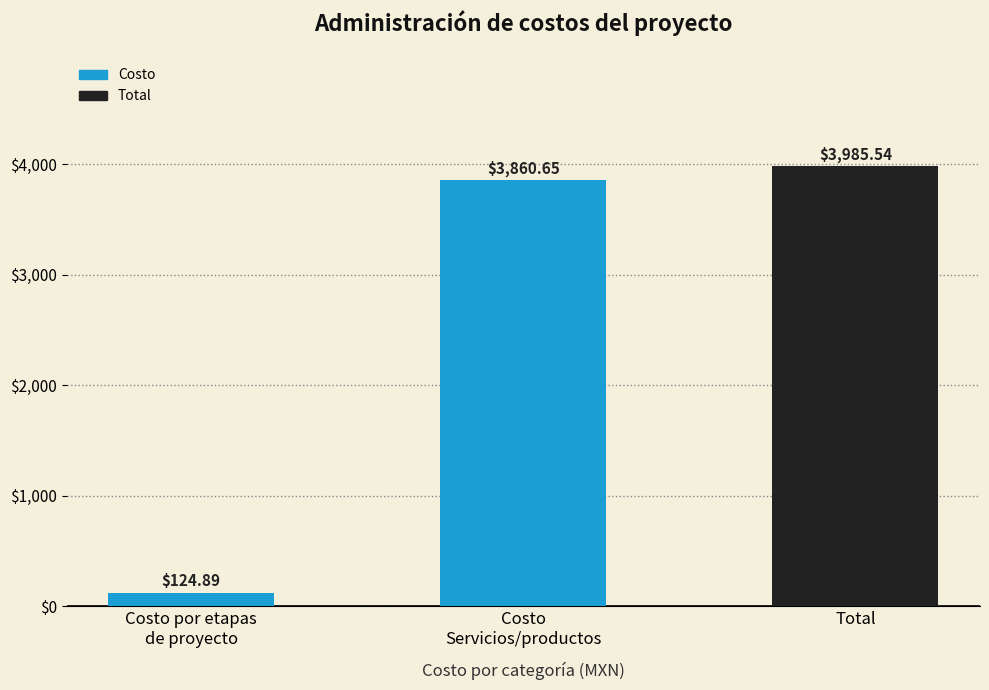

What position from the left is Costo
Servicios/productos?

2